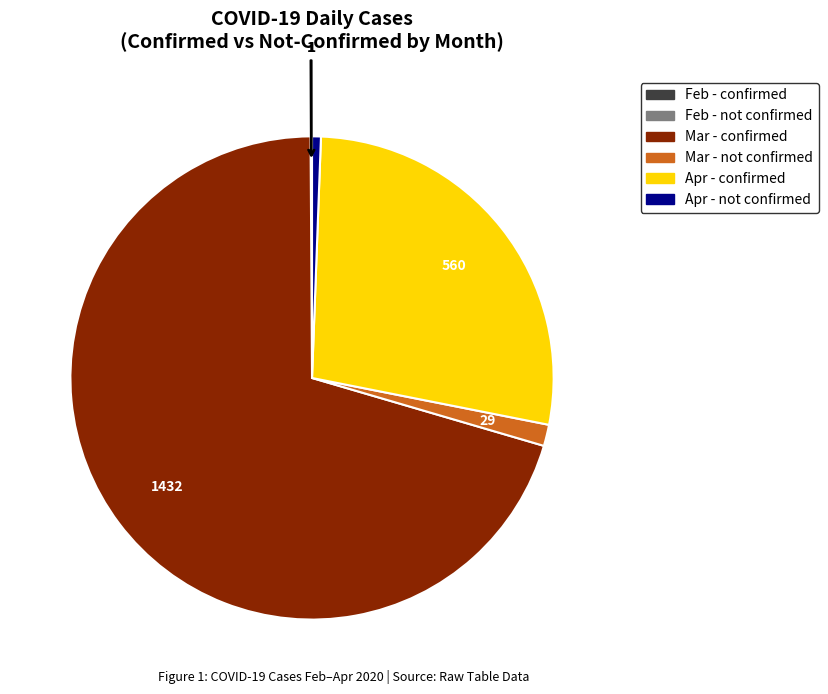

Is there a majority slice in this chart?

Yes